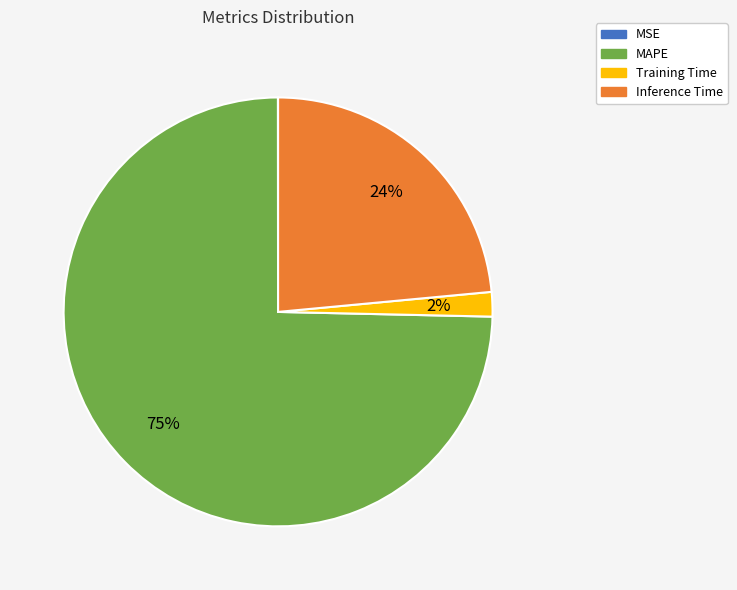

Combined, do Training Time and Inference Time account for over 50%?

No